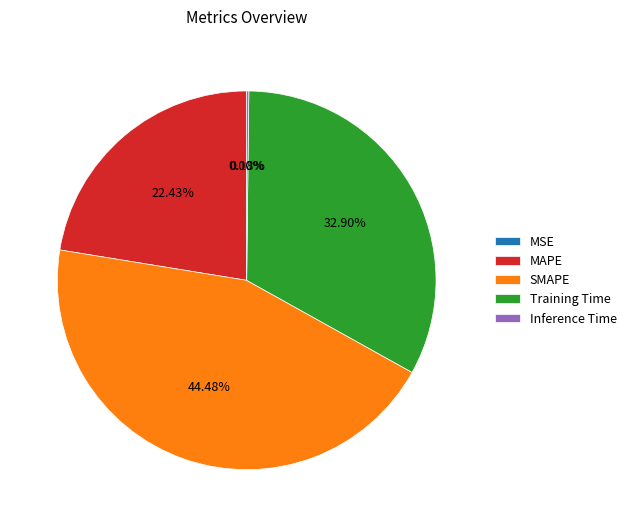

Which category has the biggest portion of the pie?

SMAPE